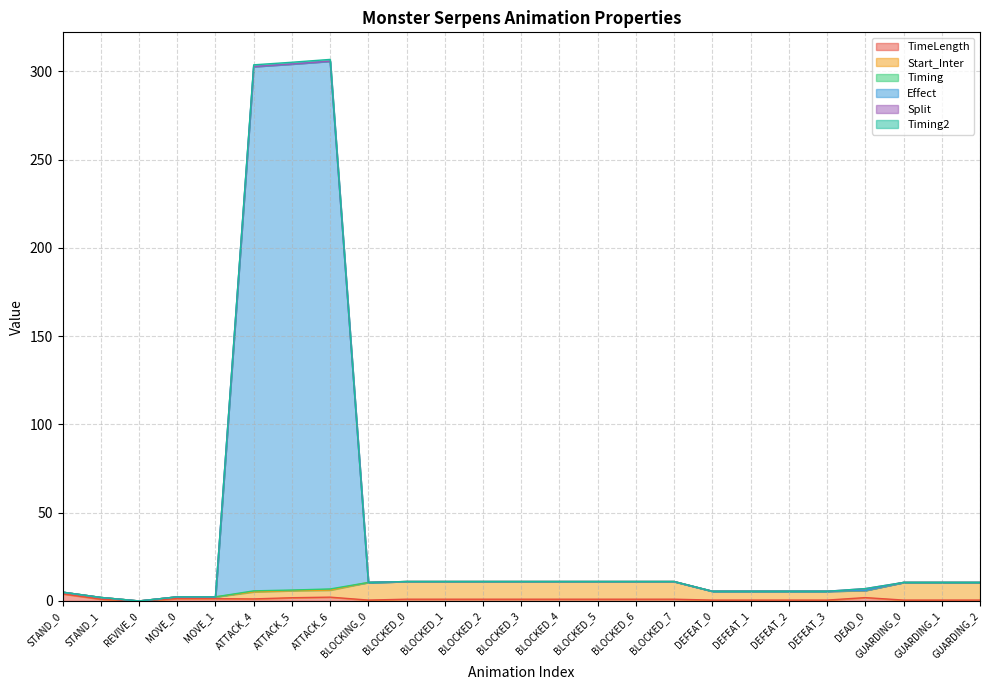

Rank the categories by TimeLength value from highest to lowest.

STAND_0, ATTACK_6, DEAD_0, ATTACK_5, MOVE_0, MOVE_1, ATTACK_4, STAND_1, BLOCKED_0, BLOCKED_1, BLOCKED_2, BLOCKED_3, BLOCKED_4, BLOCKED_5, BLOCKED_6, BLOCKED_7, BLOCKING_0, DEFEAT_0, DEFEAT_1, DEFEAT_2, DEFEAT_3, GUARDING_0, GUARDING_1, GUARDING_2, REVIVE_0